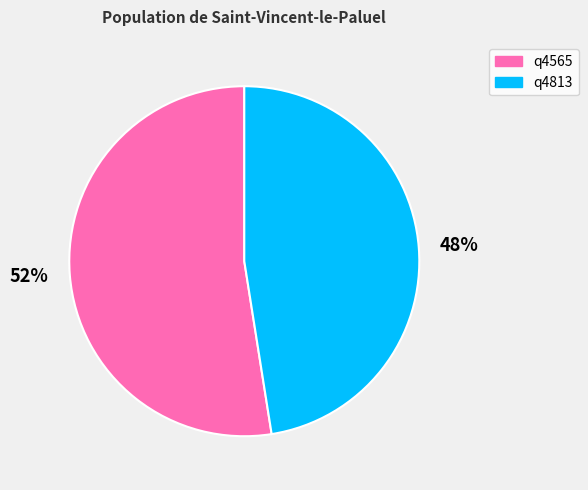

What is the ratio of the value at q4813 to the value at q4565?

0.9